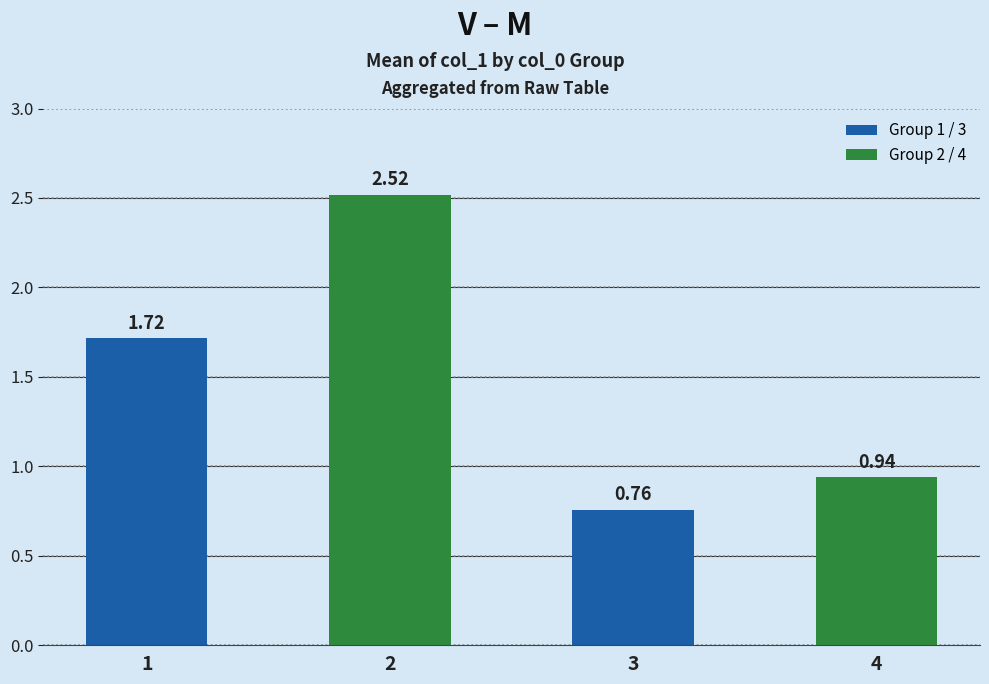

Approximately how many times larger is the value at 3 compared to 1?

0.4